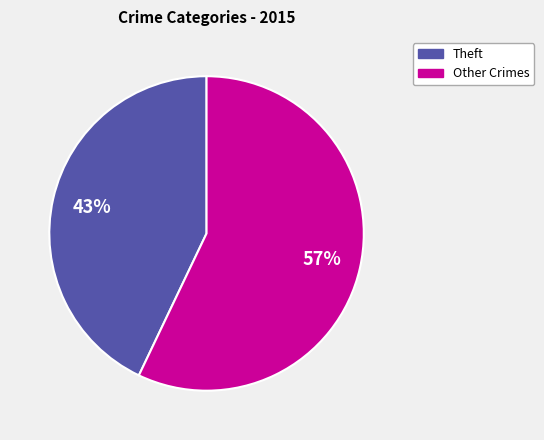

Does any single category account for the majority?

Yes